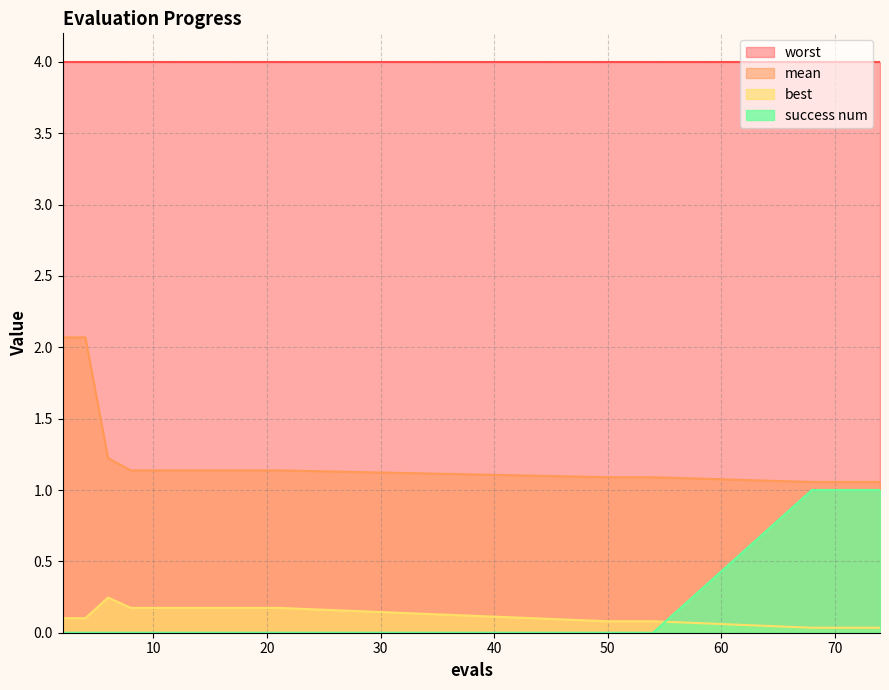

Where is the first local maximum for best?

6